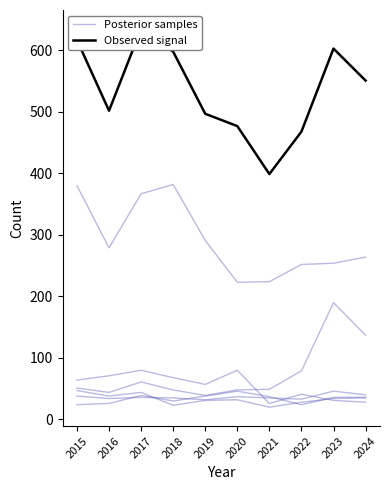

Is it true that Observed signal equals 635 at 2017?

True